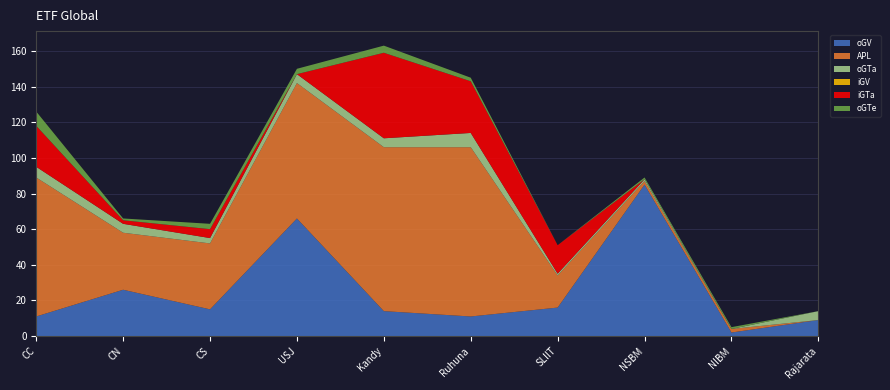

Reading left to right, extract all data points from this chart.

oGV: 11	26	15	66	14	11	16	85	2	9
APL: 78	32	37	76	92	95	18	2	2	0
oGTa: 6	5	3	5	5	8	1	1	0	5
iGV: 0	0	0	0	0	0	0	0	0	0
iGTa: 23	2	5	0	48	29	16	0	0	0
oGTe: 8	1	3	3	4	2	0	1	1	0